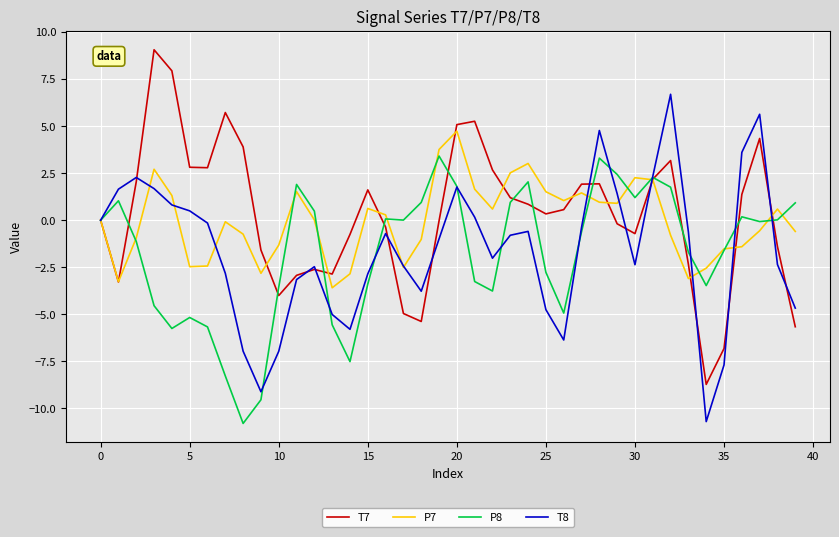

Rank the series by their maximum value, from highest to lowest.

T7, T8, P7, P8